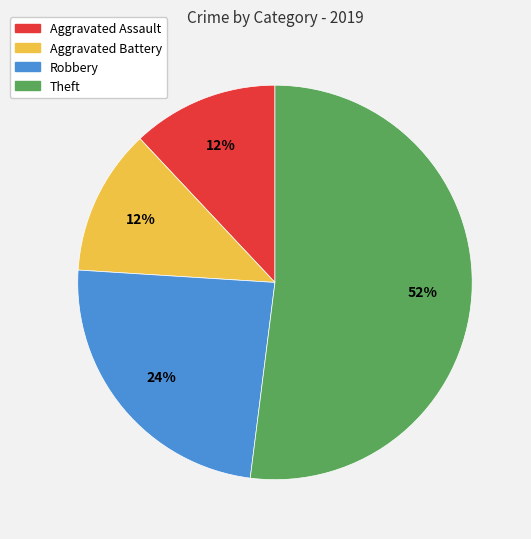

Which has a higher value, Theft or Aggravated Assault?

Theft